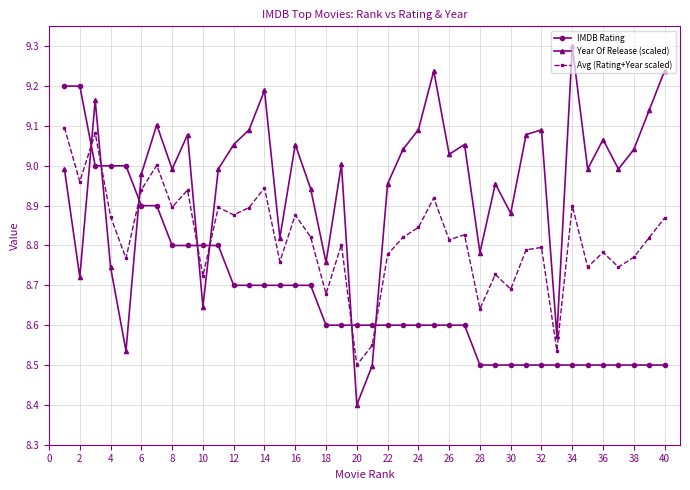

What is the sum of all Avg (Rating+Year scaled) values?

352.7